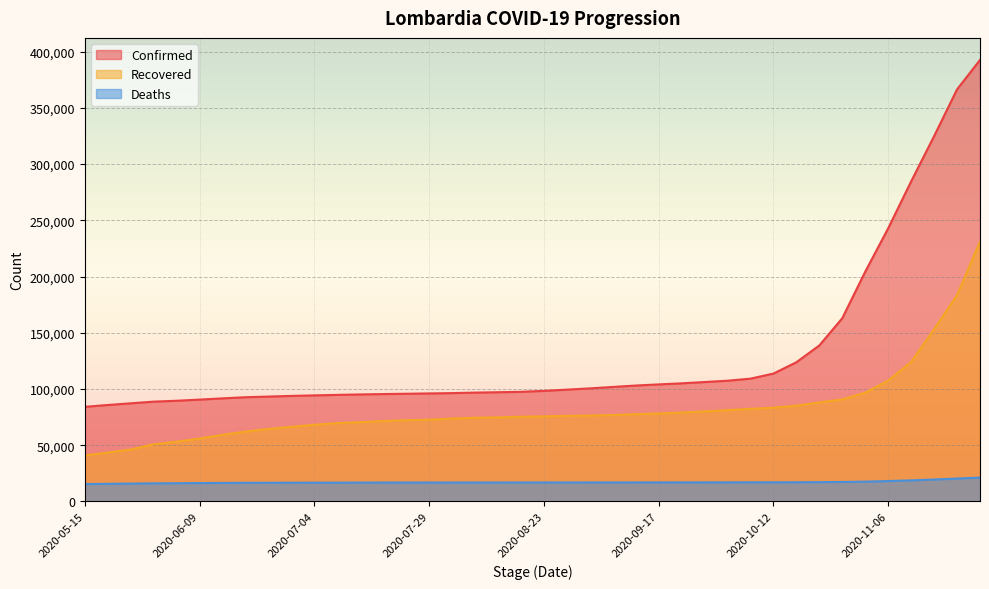

The Deaths series shows 20359 at 2020-11-21. True or false?

True